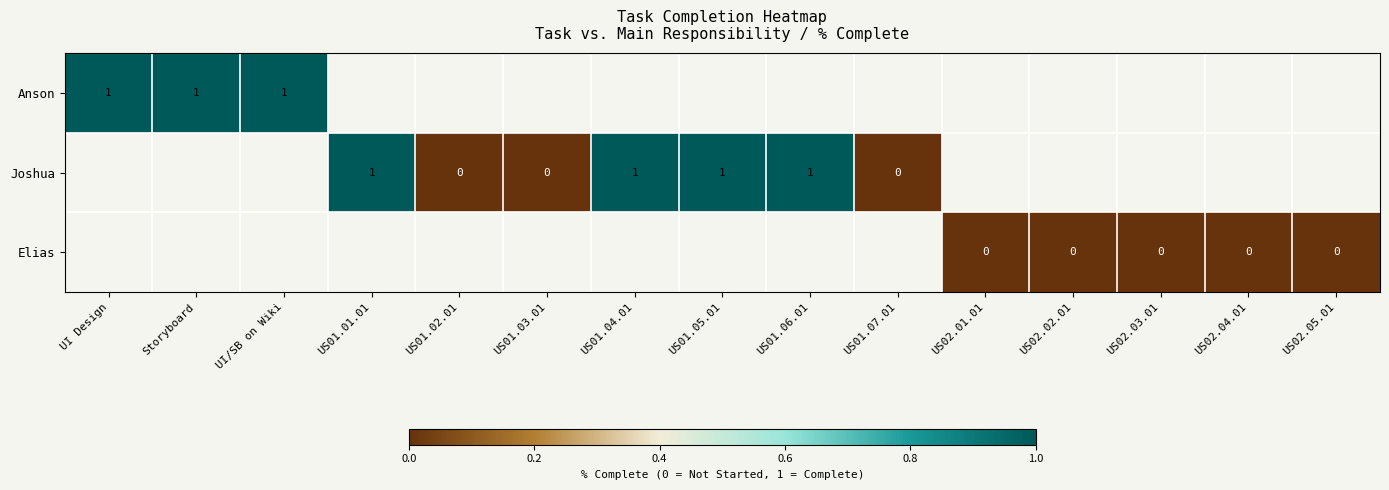

Rank the series at US01.02.01 from highest to lowest value.

Anson, Joshua, Elias